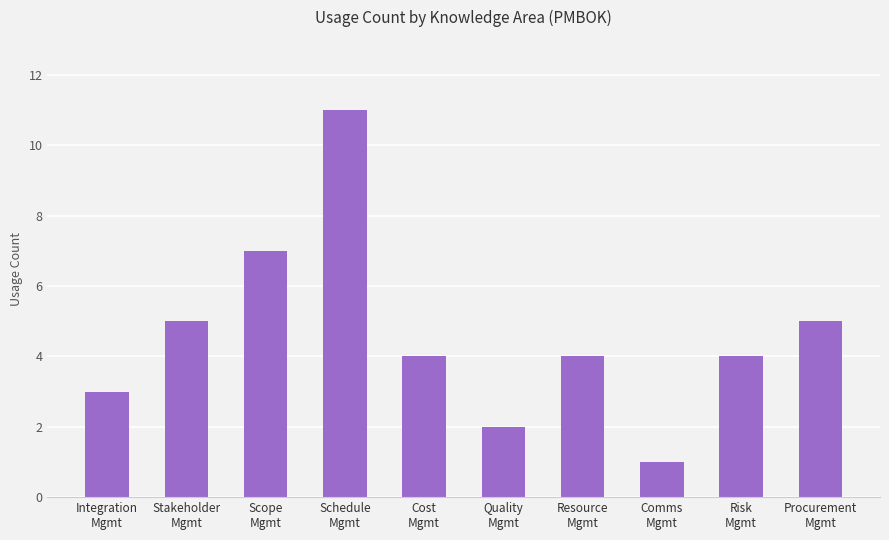

Reading right to left, extract all data points from this chart.

5	4	1	4	2	4	11	7	5	3